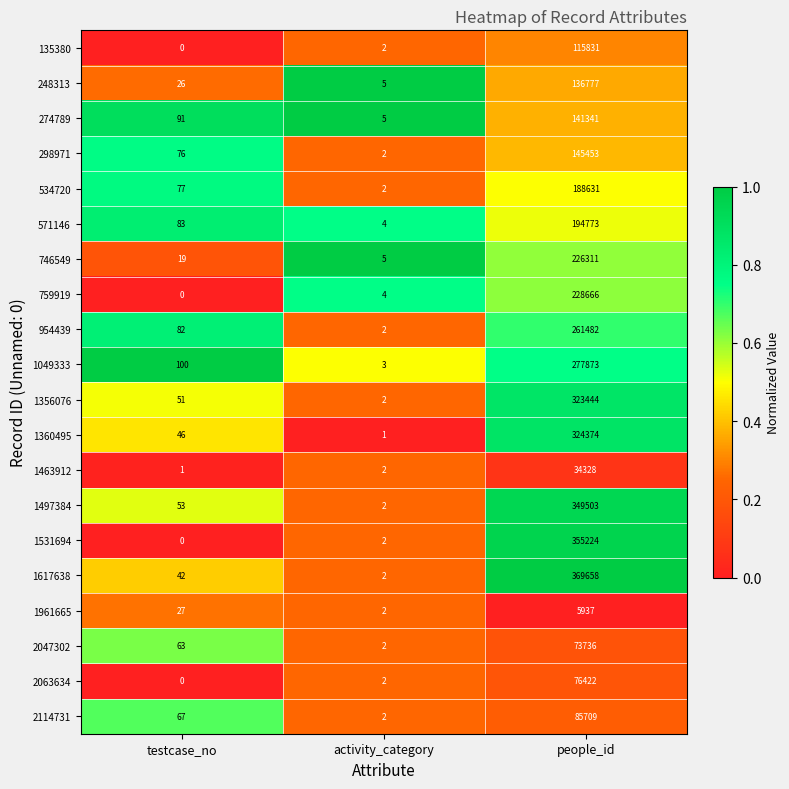

At which label does 1497384 reach its peak?

people_id